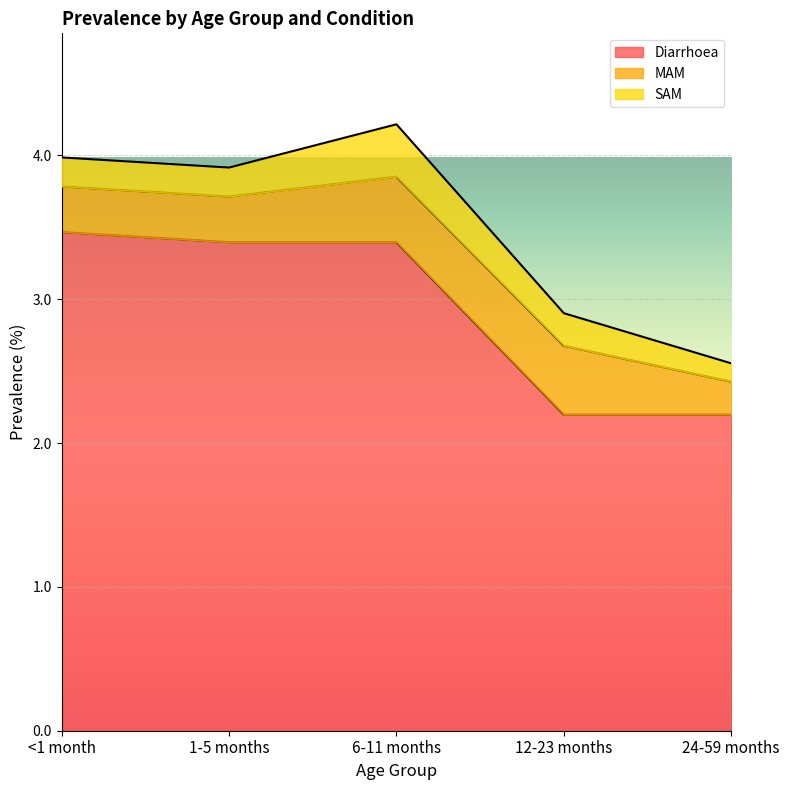

The SAM series shows 0.2 at 1-5 months. True or false?

True